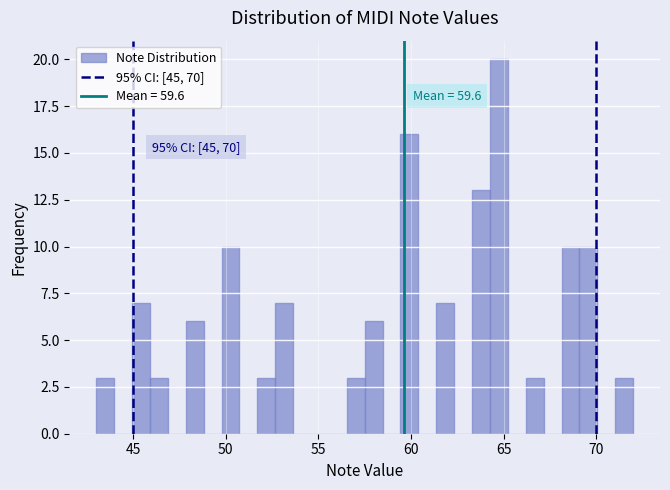

Around what value on the x-axis is the tallest bar? Give the approximate position of its centre, as read against the axis.

65.0